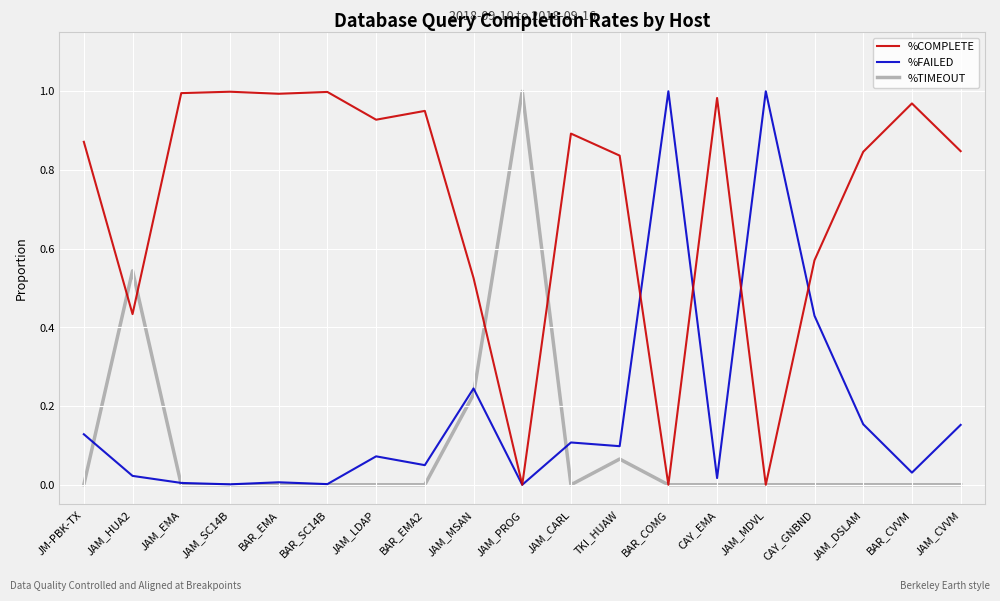

What position from the right is JAM_DSLAM?

3